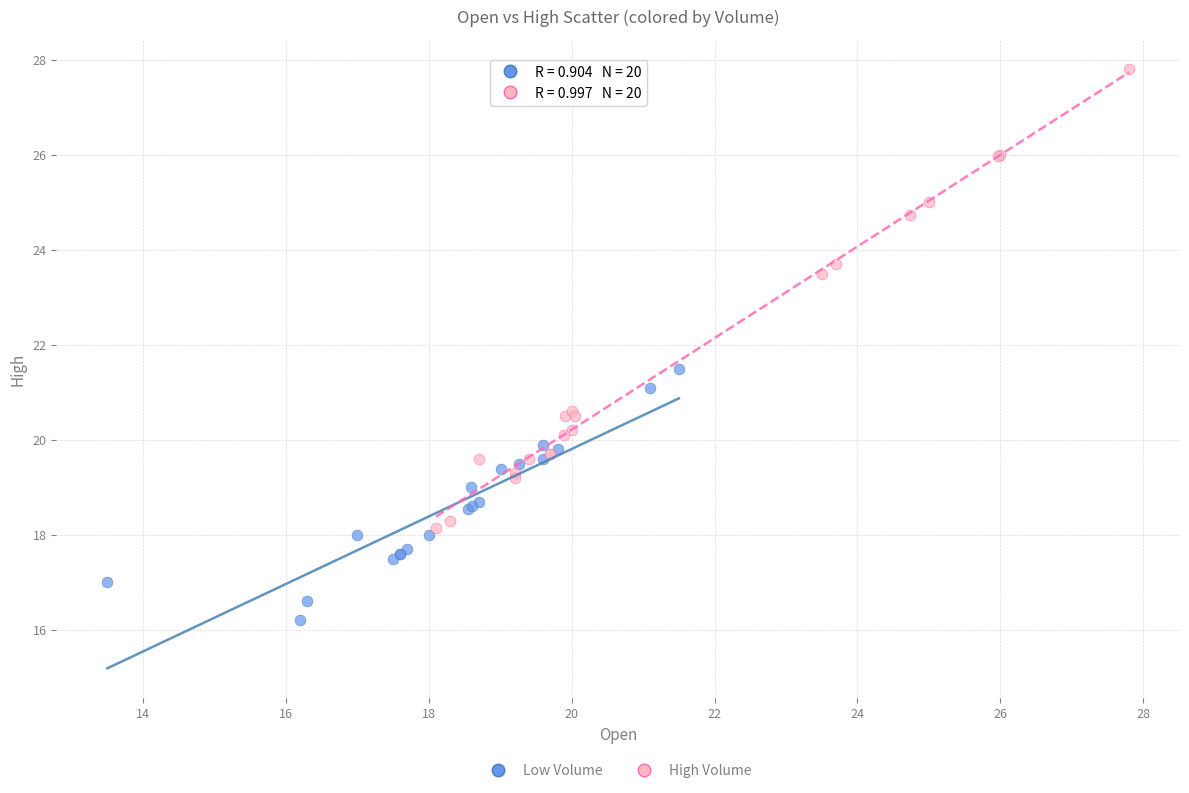

Which series has the largest Y range (max minus min)?

High Volume